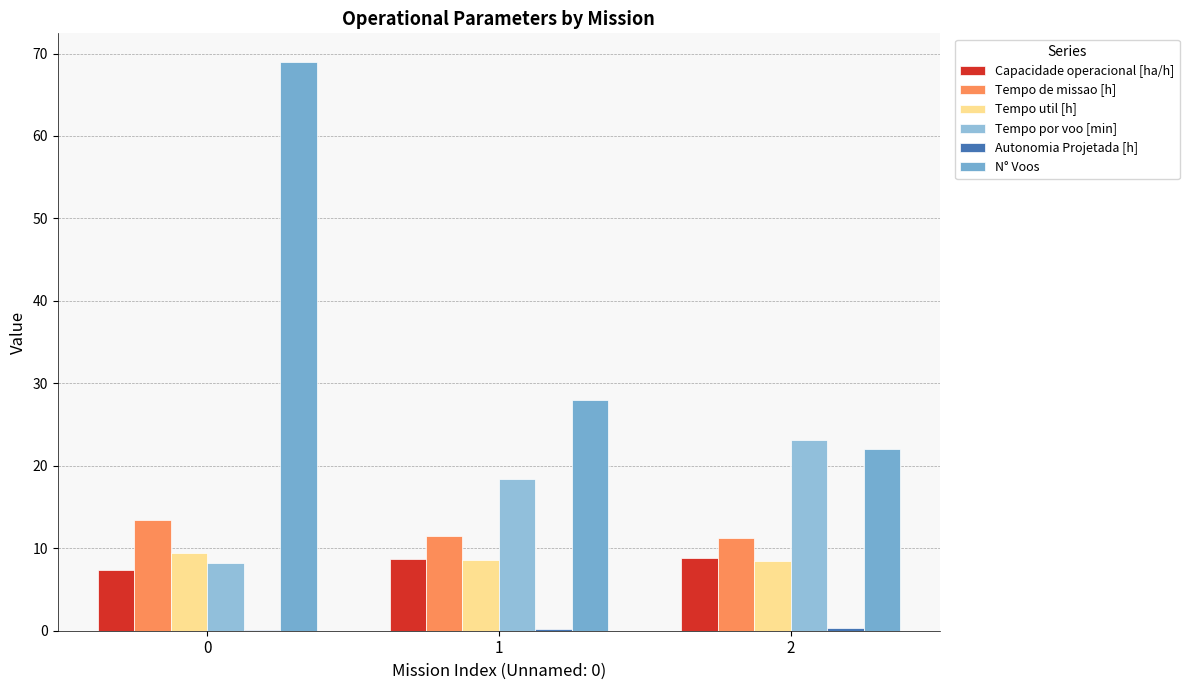

What is the difference between the Autonomia Projetada [h] values at 0 and 2?

0.3